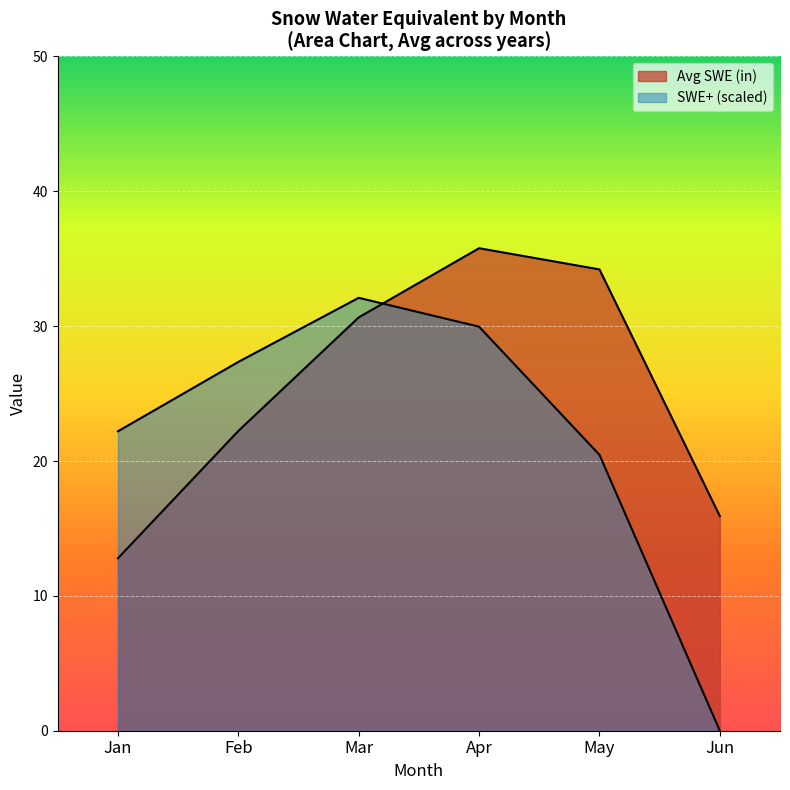

Reading left to right, transcribe all the data shown in this chart.

Jan=22.2	Feb=27.4	Mar=32.1	Apr=30.0	May=20.5	Jun=0.0